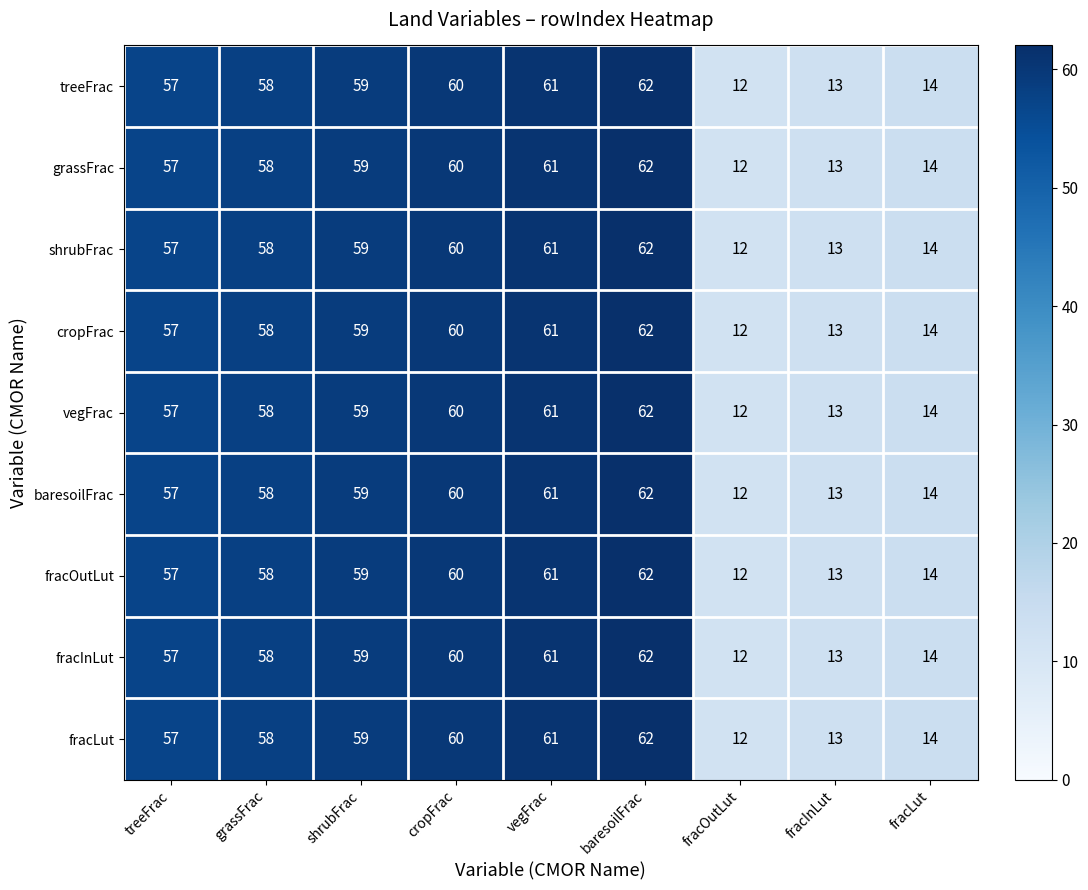

What is the sum of all grassFrac values?

396